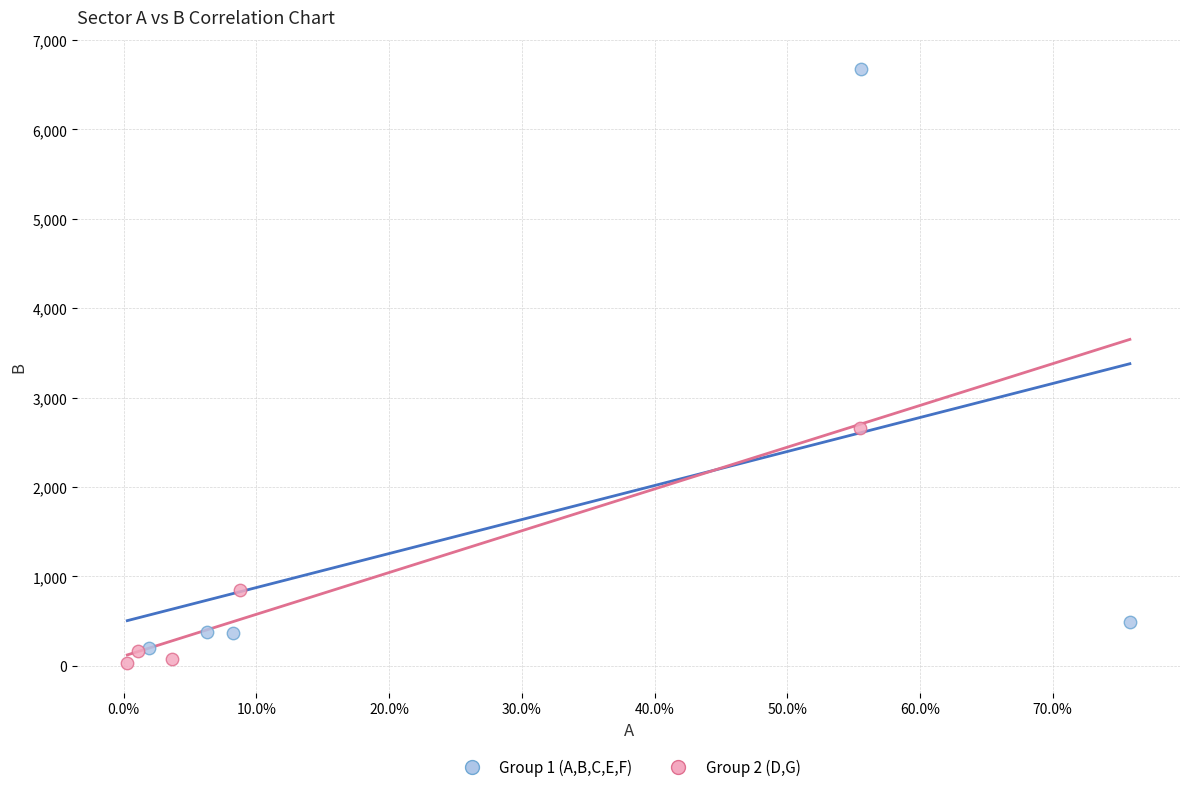

Which series has the largest Y range (max minus min)?

Group 1 (A,B,C,E,F)